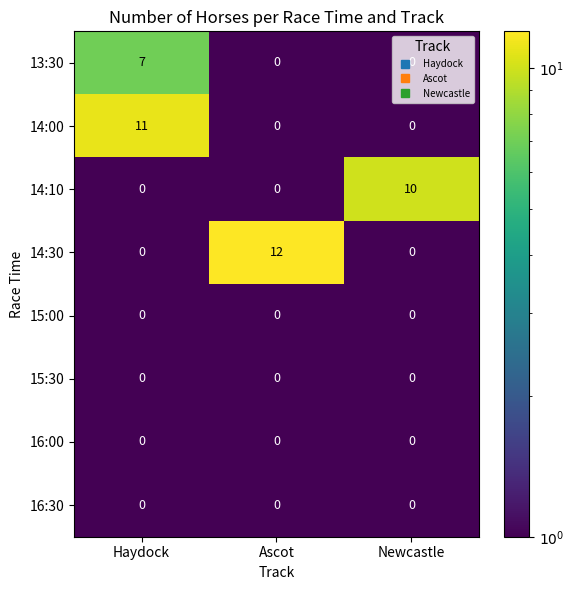

Which label corresponds to the largest value in the chart?

Ascot